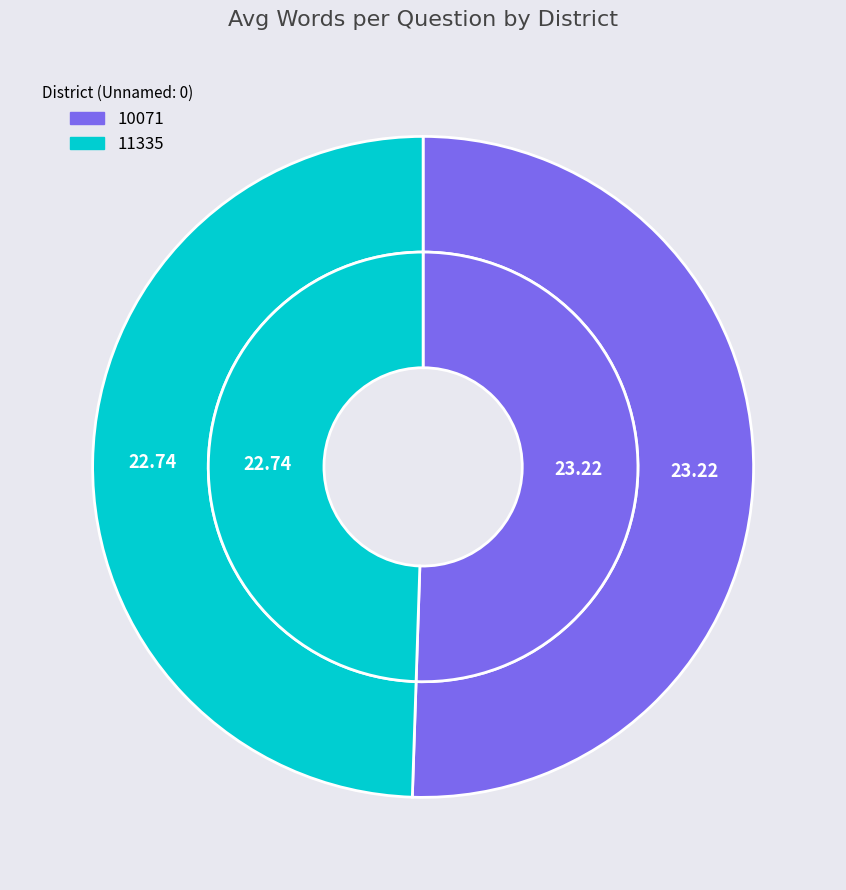

How many segments does this pie chart have?

2